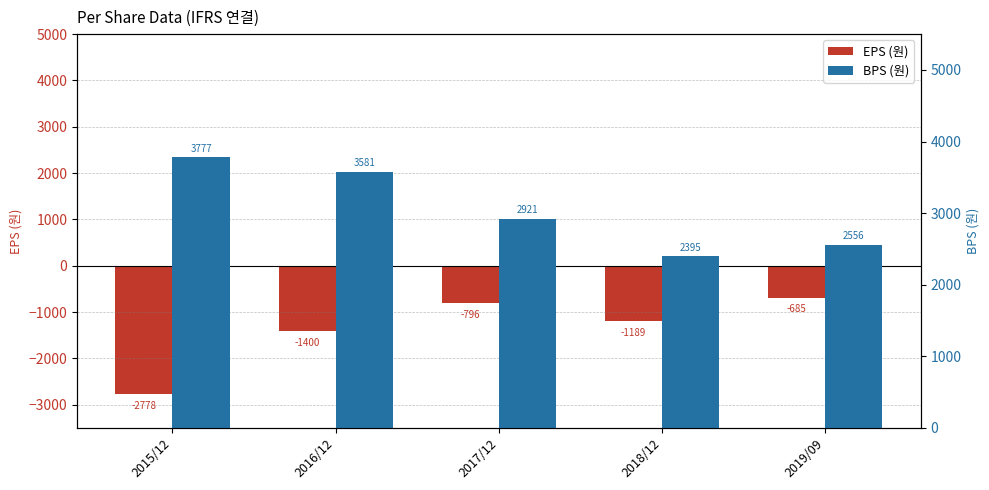

What is the value of the EPS (원) bar at the 4th from the left?

-1189